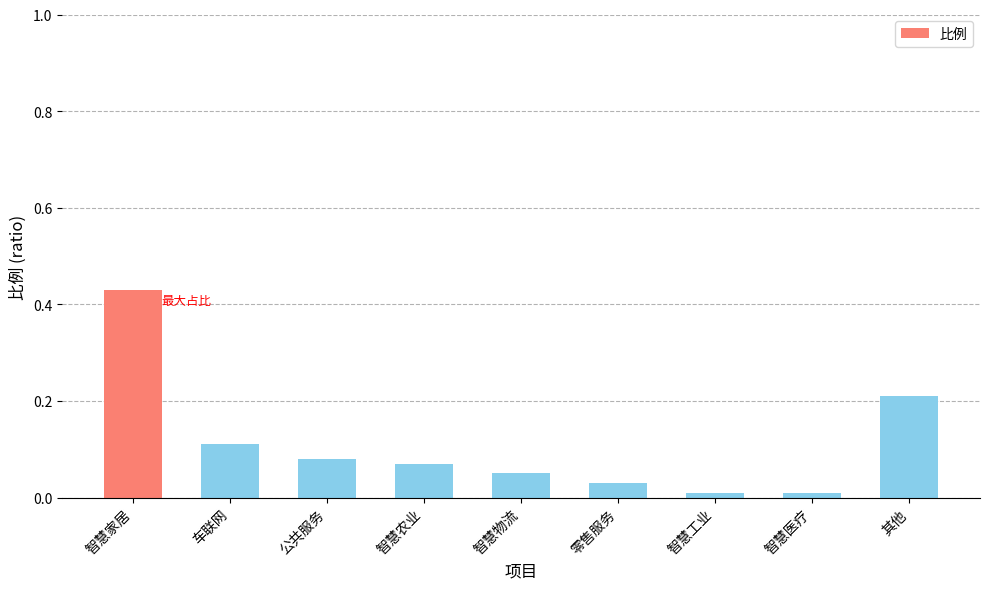

What is the label of the 6th bar from the left?

零售服务